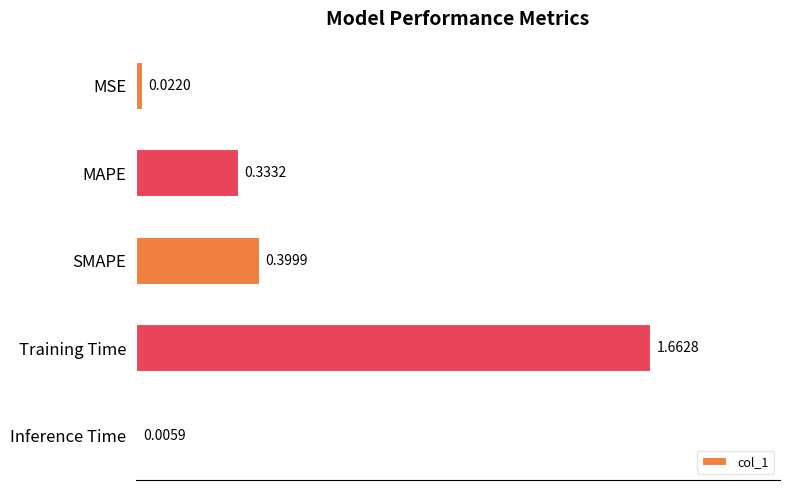

What is the sum of all values?

2.4